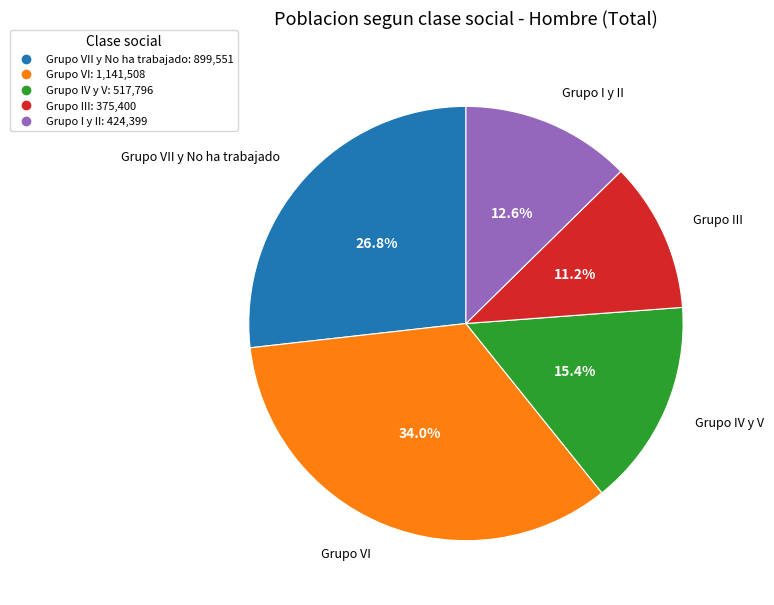

Is there any slice that represents more than half of the pie?

No